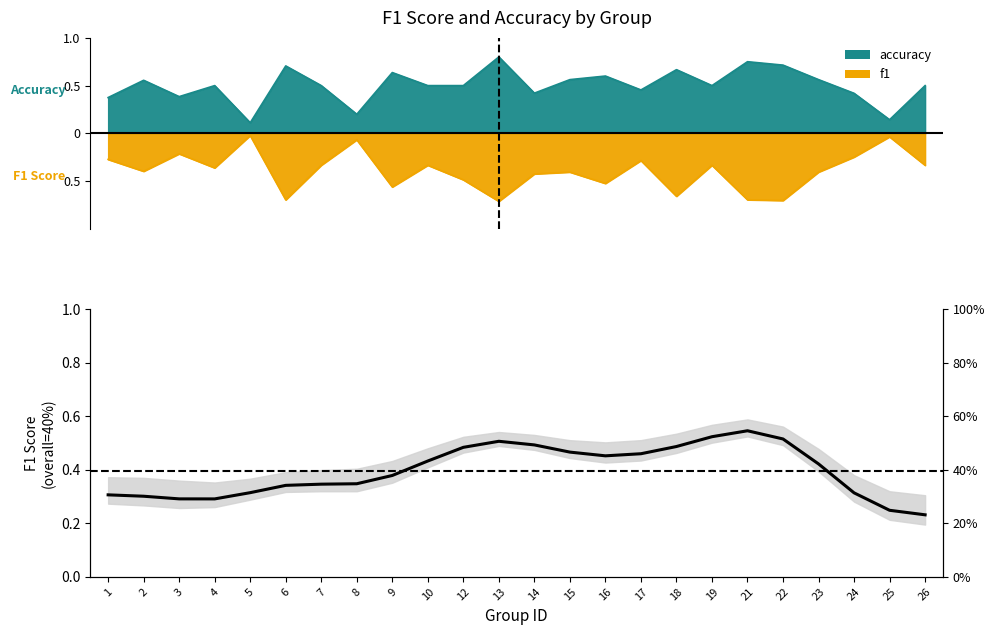

At which category does the chart reach its minimum across all series?

26